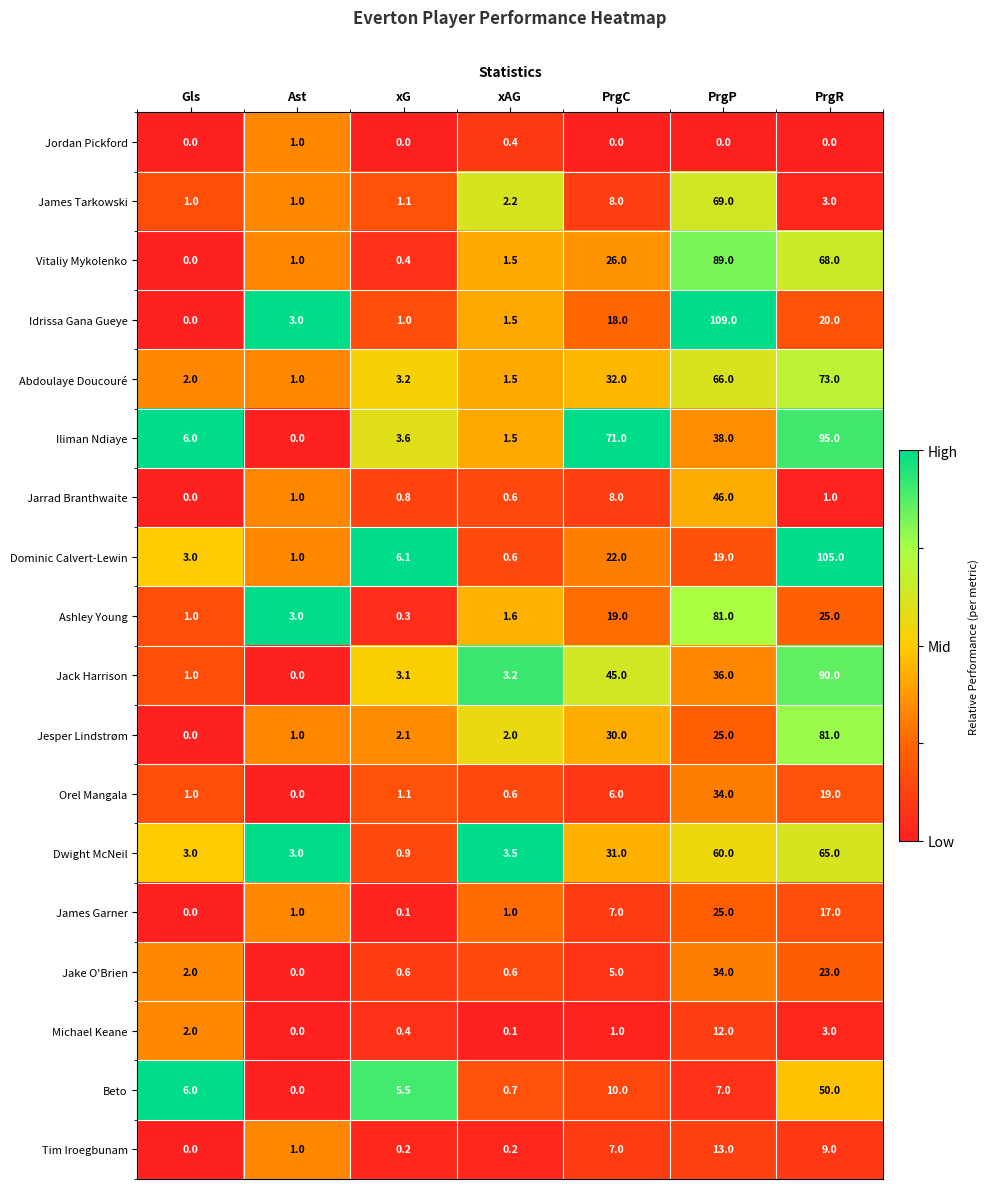

What is the difference between the maximum and minimum values in the Dominic Calvert-Lewin series?

104.4